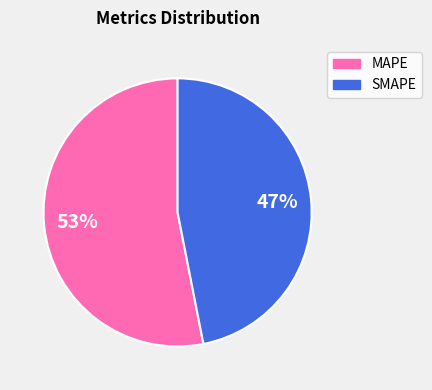

To the nearest percent, what is the combined percentage of SMAPE and MAPE?

100%